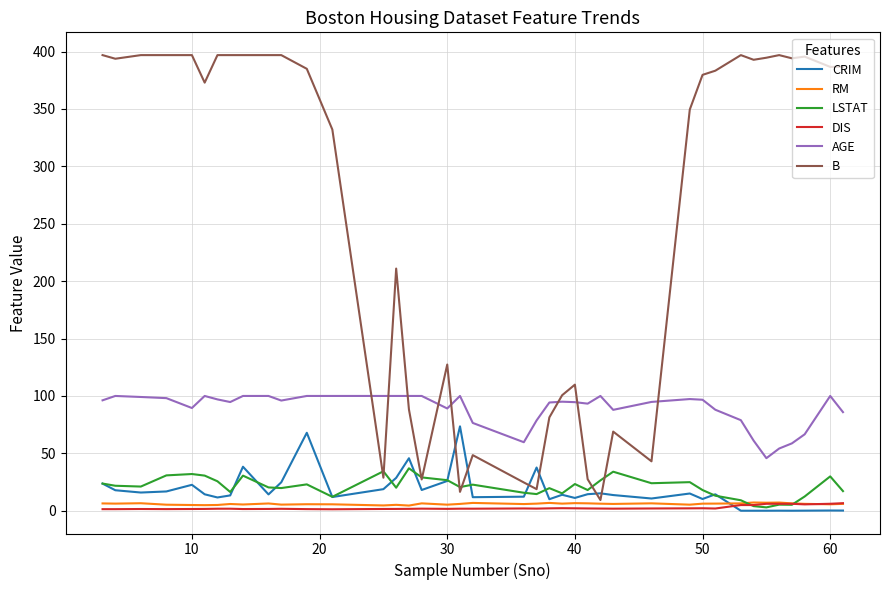

True or false: RM and AGE cross at least once.

False